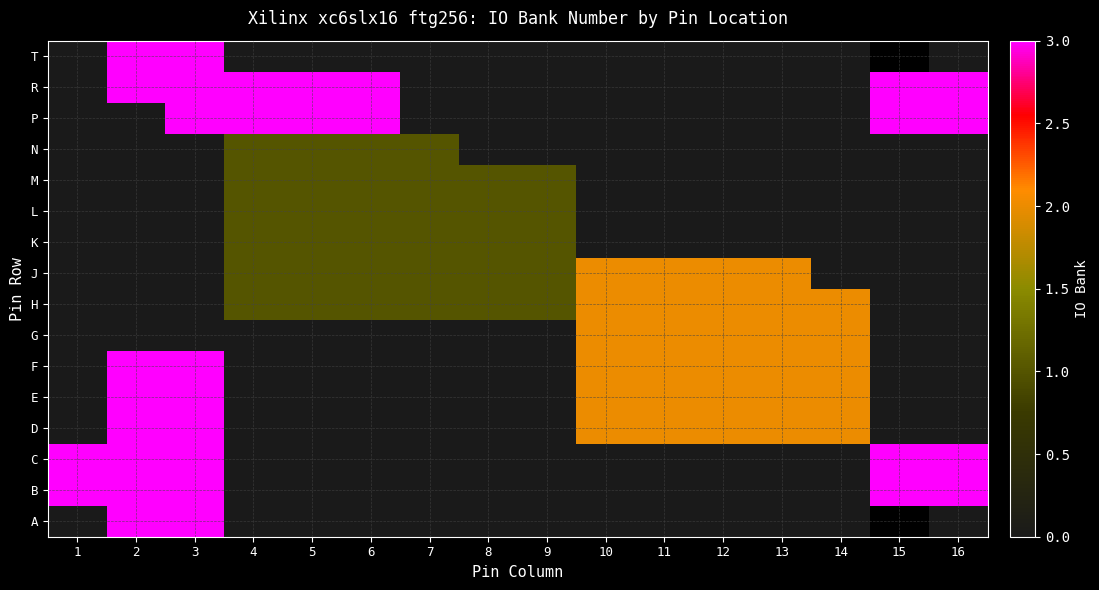

Count the K values in the range 0 to 1.

16